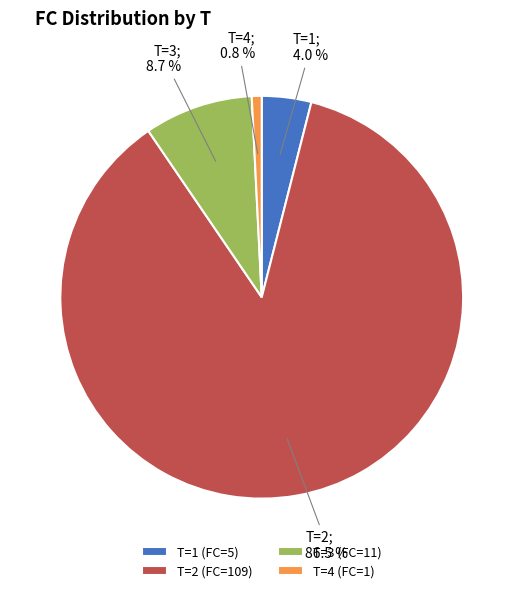

What is the ratio of the value at T=2 (FC=109) to the value at T=4 (FC=1)?

109.0